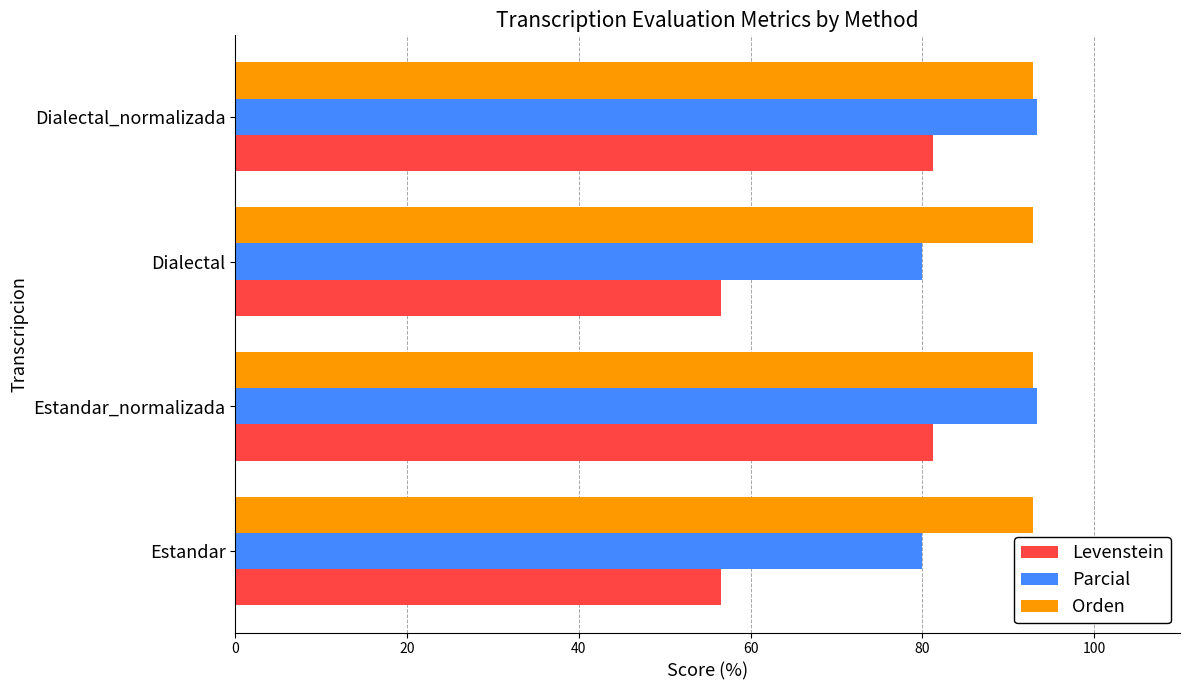

Which series has the largest range (max minus min)?

Levenstein